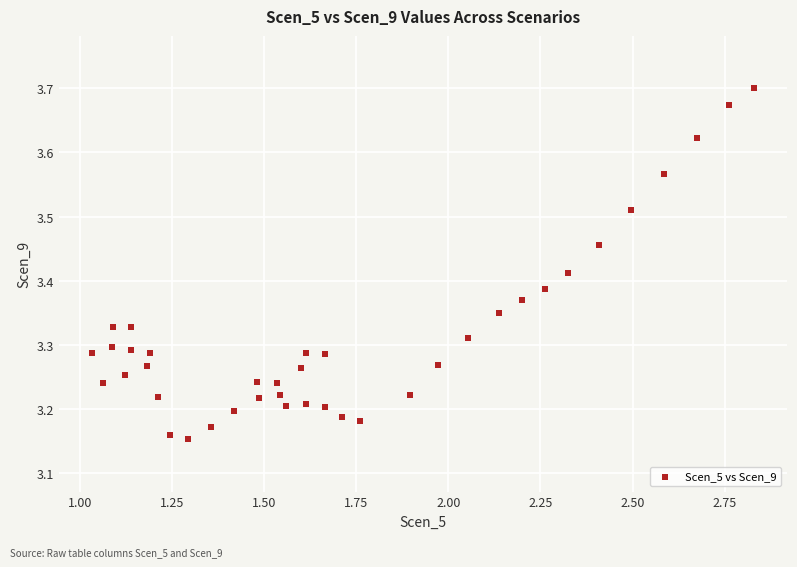

What is the range of Y values (max minus min)?

0.5